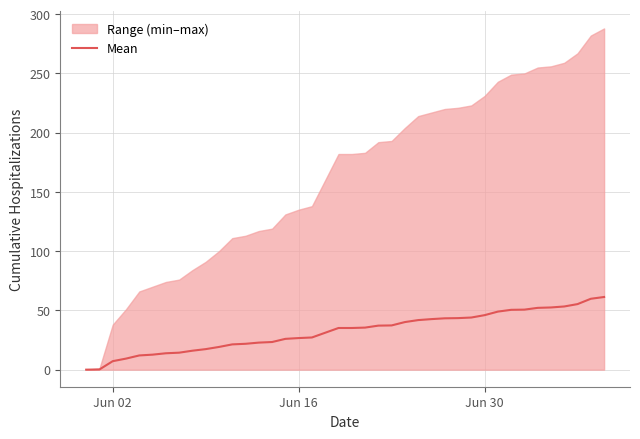

How many lines are shown in the chart?

1